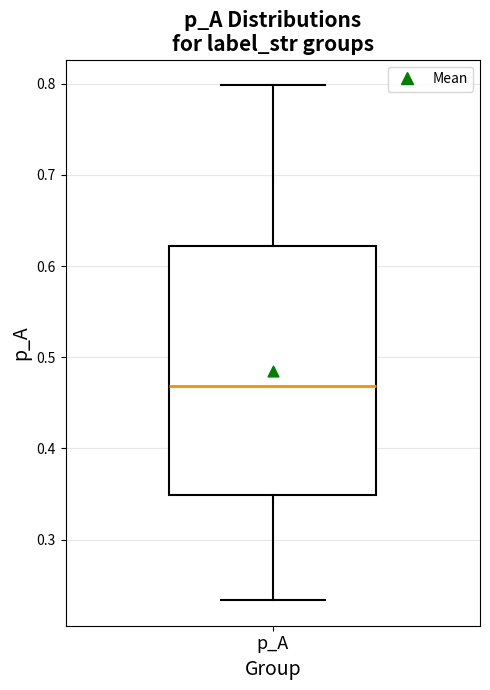

Transcribe this box plot: give where the median line is, the range the box spans, and where the two whiskers end, as read against the y-axis. The values are not printed on the chart, so give them approximately, as read against the axis.

median 0.47, box 0.35 to 0.62, whiskers 0.23 to 0.80